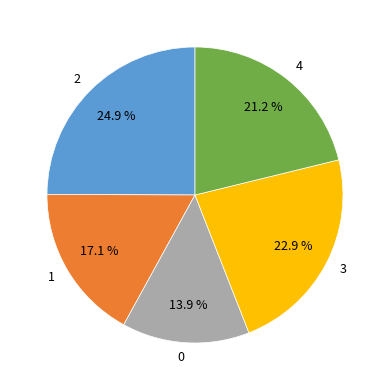

To the nearest percent, what portion does 3 represent?

23%